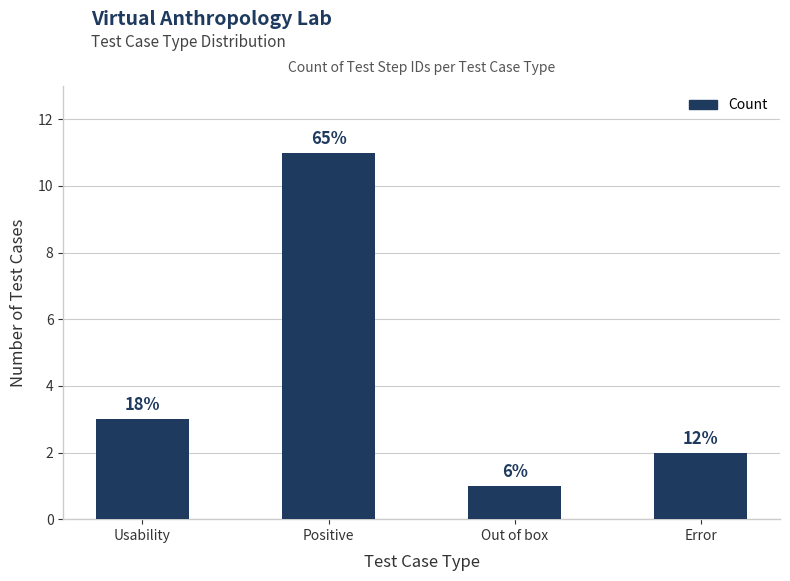

How many bars are there in total?

4